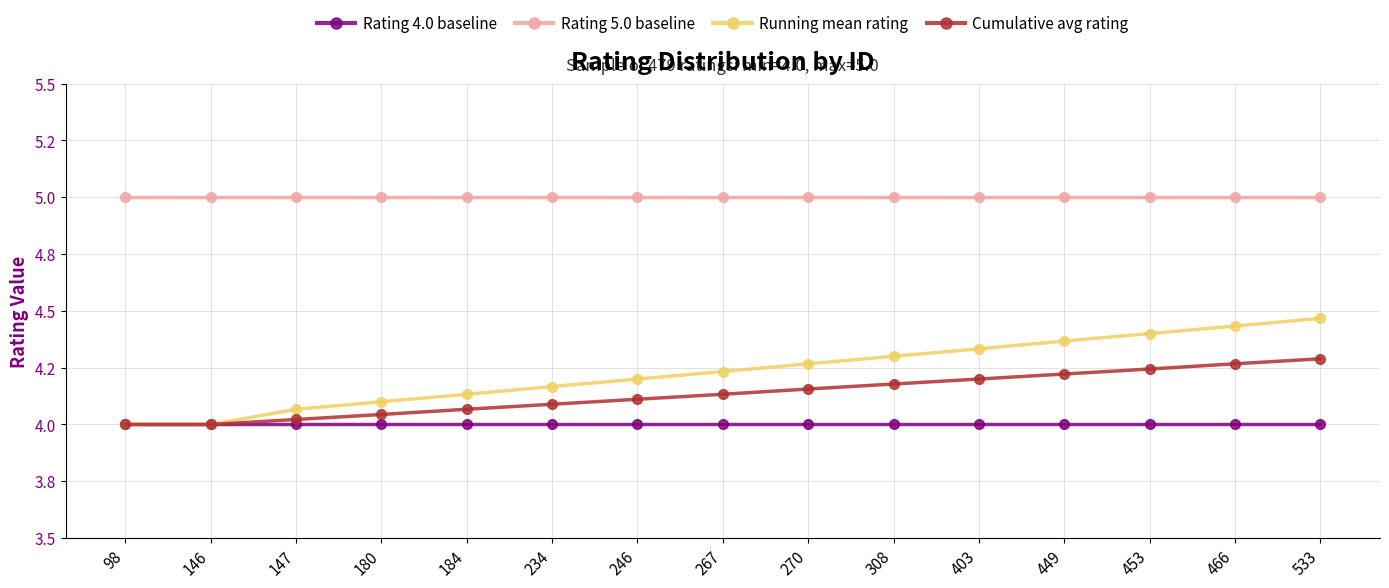

What are all the series names shown in the legend?

Rating 4.0 baseline, Rating 5.0 baseline, Running mean rating, Cumulative avg rating